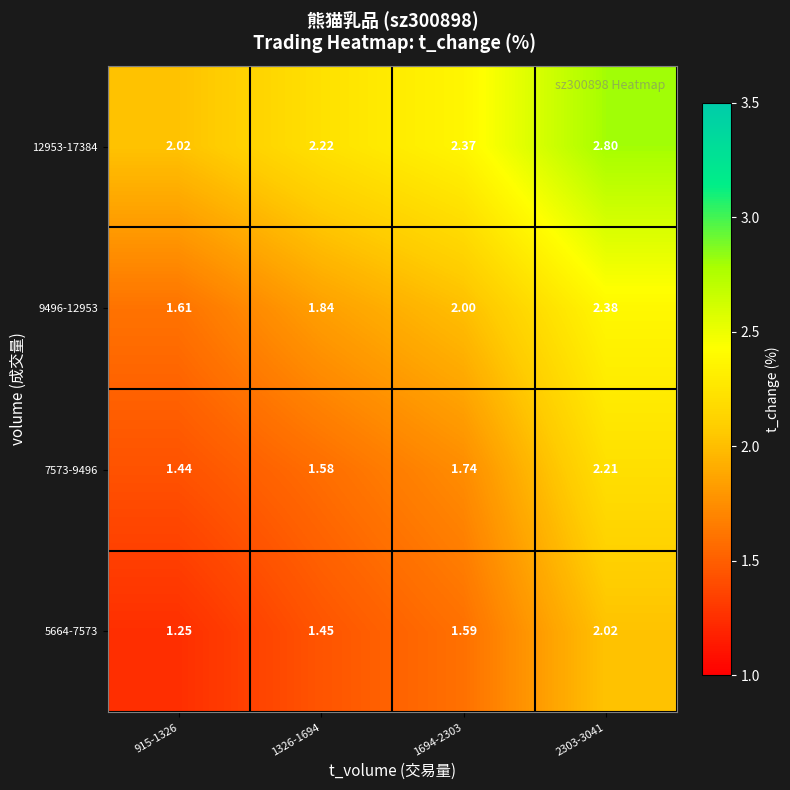

Is the value of 5664-7573 at 1694-2303 greater than the value of 7573-9496 at 1326-1694?

Yes